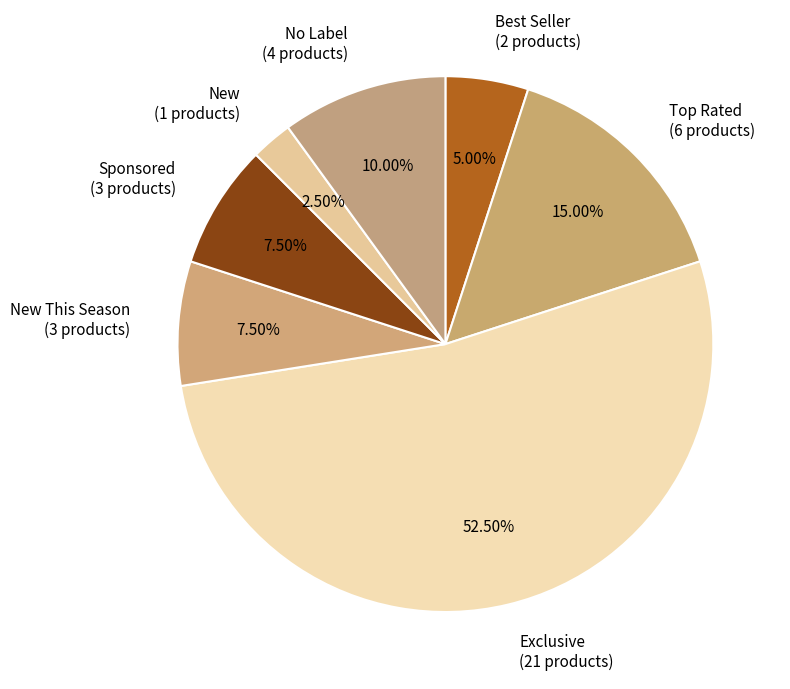

Do Best Seller (2 products) and New (1 products) together represent more than half of the pie?

No